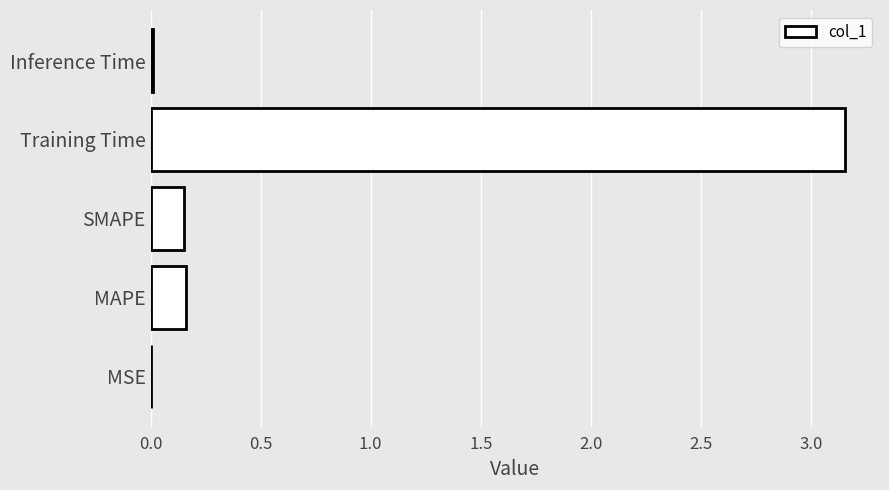

Which has a higher value, SMAPE or Training Time?

Training Time